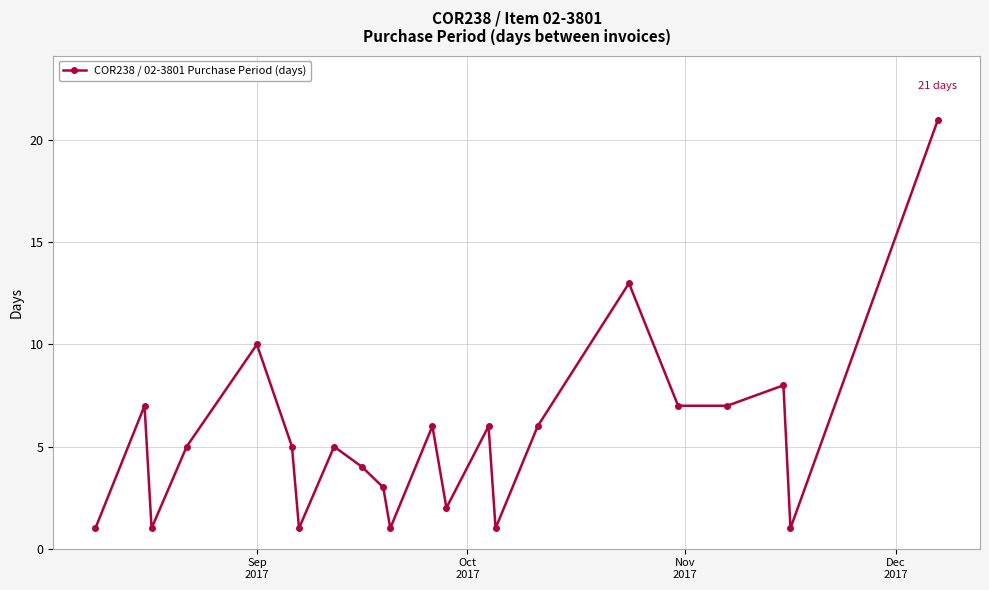

How many points are higher than both their immediate neighbors (excluding endpoints)?

7